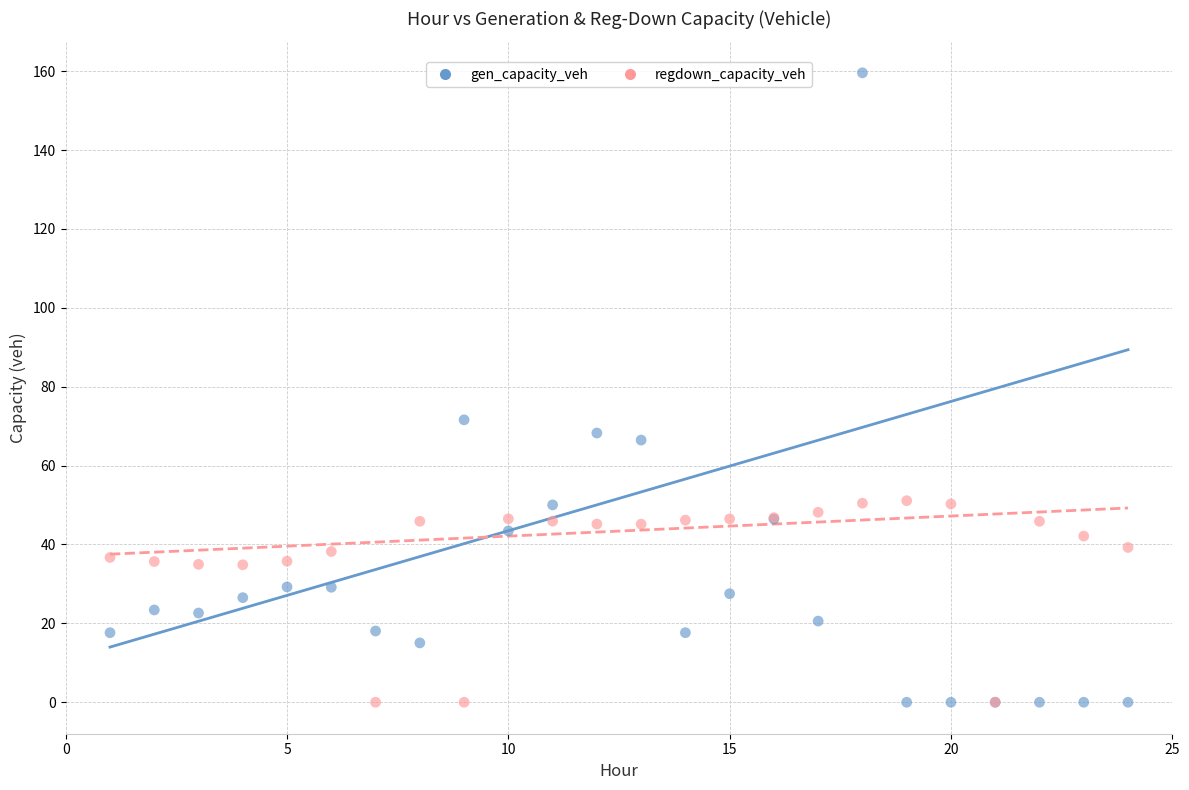

Which series has the largest Y range (max minus min)?

gen_capacity_veh